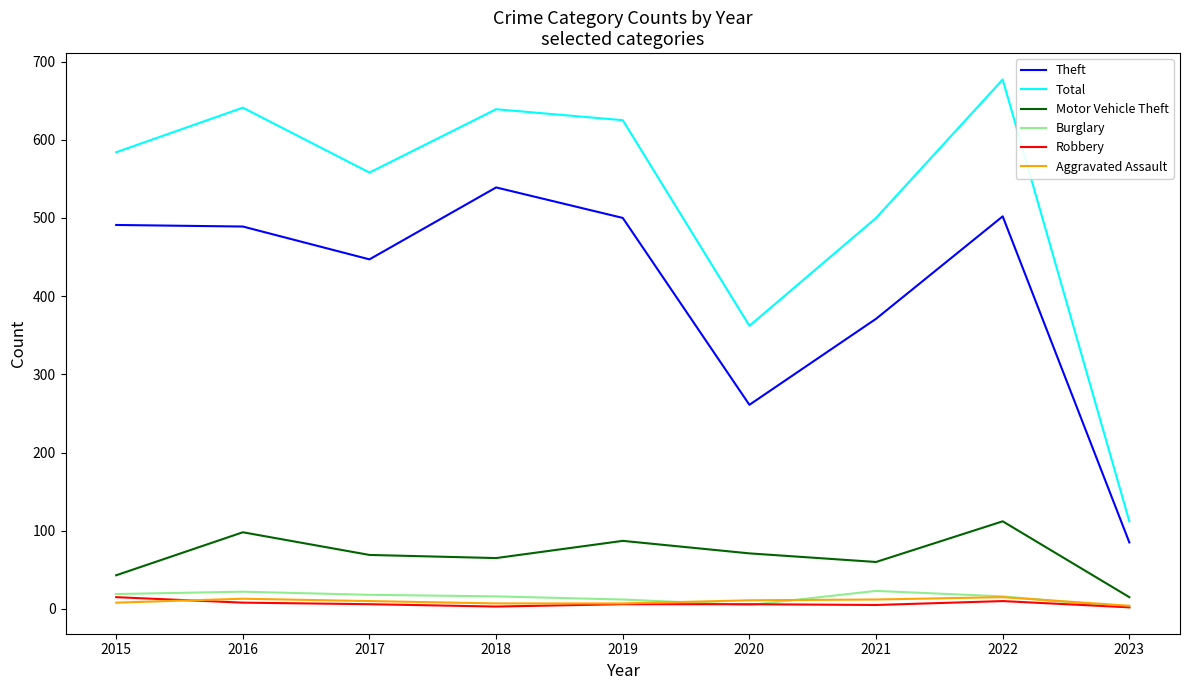

How many lines are shown in the chart?

6